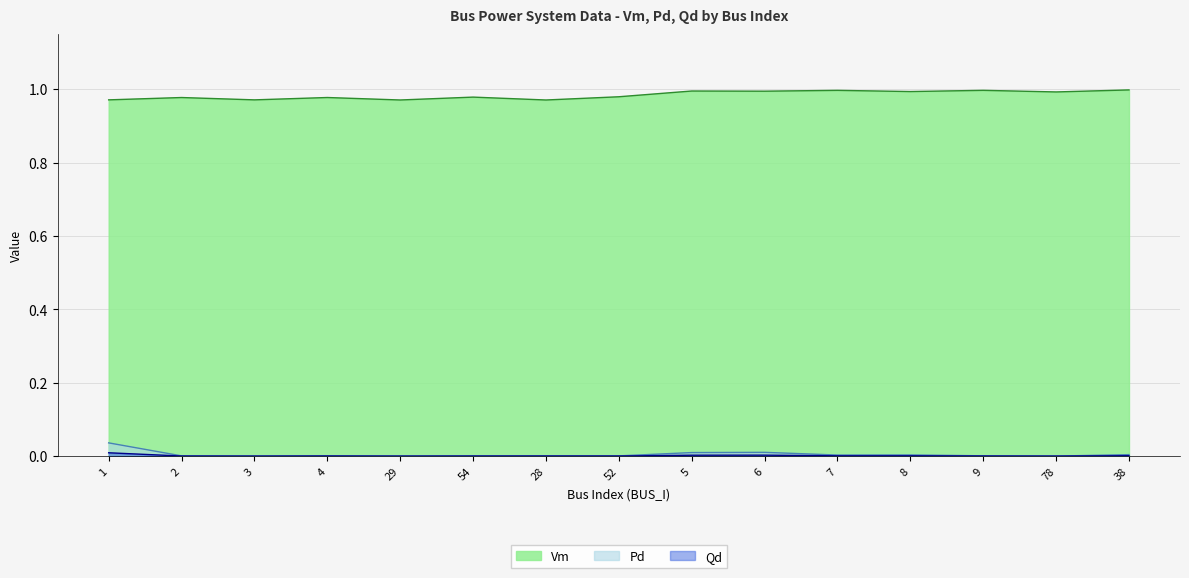

What is the value of the Vm point at the 1st from the left?

1.0